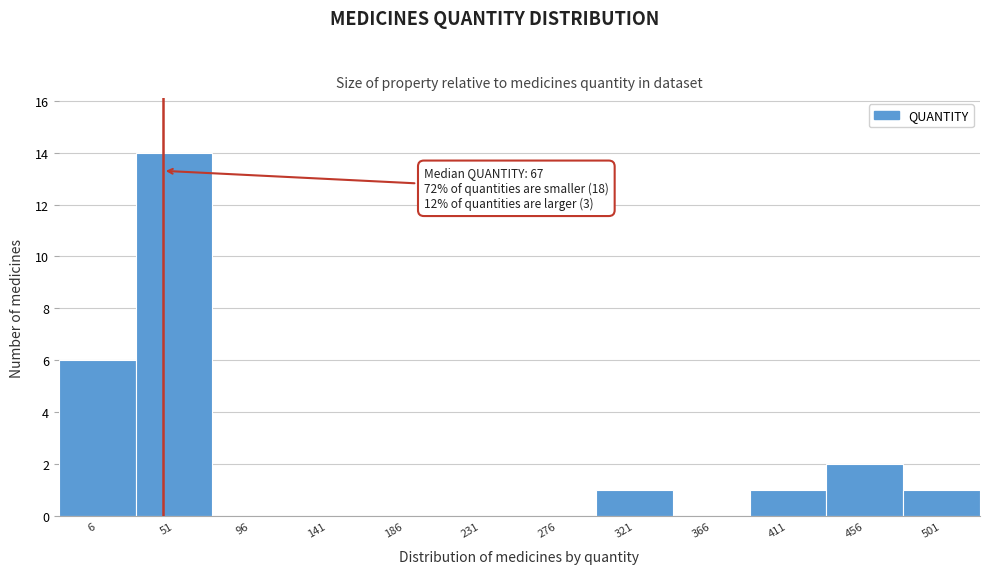

Reading left to right, what are all the values shown in this chart?

6=6	51=14	96=0	141=0	186=0	231=0	276=0	321=1	366=0	411=1	456=2	501=1